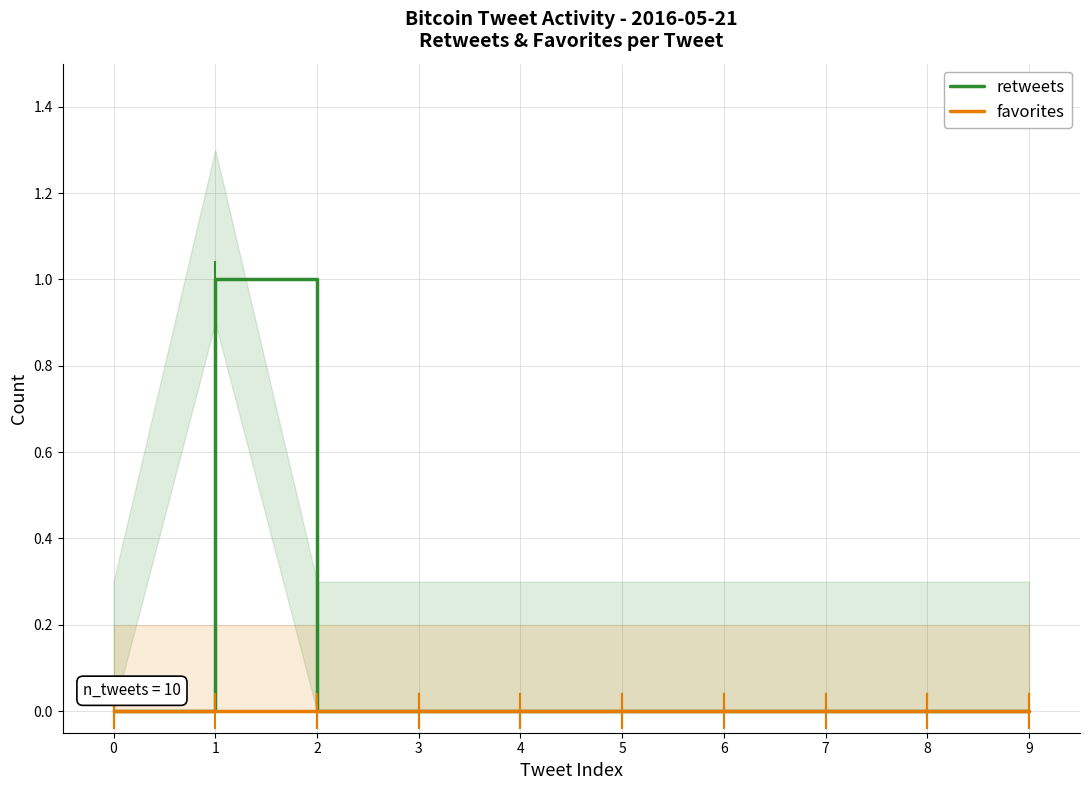

Reading left to right, extract all data points from this chart.

retweets: 0=0	1=1	2=0	3=0	4=0	5=0	6=0	7=0	8=0	9=0
favorites: 0=0	1=0	2=0	3=0	4=0	5=0	6=0	7=0	8=0	9=0